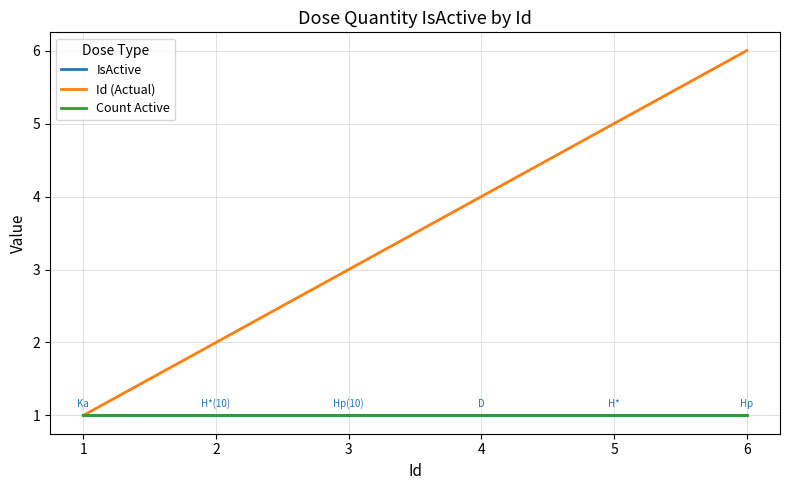

Which category has the lowest value in the Count Active series?

1